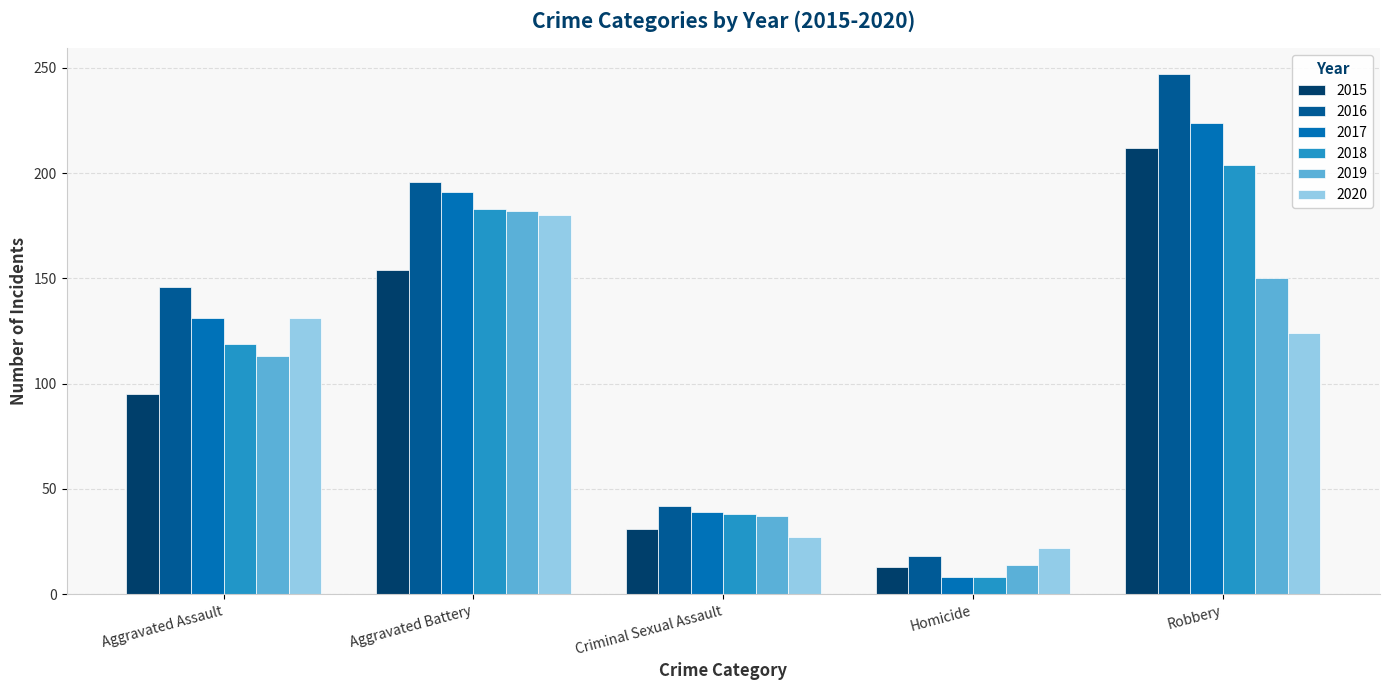

Reading left to right, what are all the values shown in this chart?

2015: Aggravated Assault=95	Aggravated Battery=154	Criminal Sexual Assault=31	Homicide=13	Robbery=212
2016: Aggravated Assault=146	Aggravated Battery=196	Criminal Sexual Assault=42	Homicide=18	Robbery=247
2017: Aggravated Assault=131	Aggravated Battery=191	Criminal Sexual Assault=39	Homicide=8	Robbery=224
2018: Aggravated Assault=119	Aggravated Battery=183	Criminal Sexual Assault=38	Homicide=8	Robbery=204
2019: Aggravated Assault=113	Aggravated Battery=182	Criminal Sexual Assault=37	Homicide=14	Robbery=150
2020: Aggravated Assault=131	Aggravated Battery=180	Criminal Sexual Assault=27	Homicide=22	Robbery=124